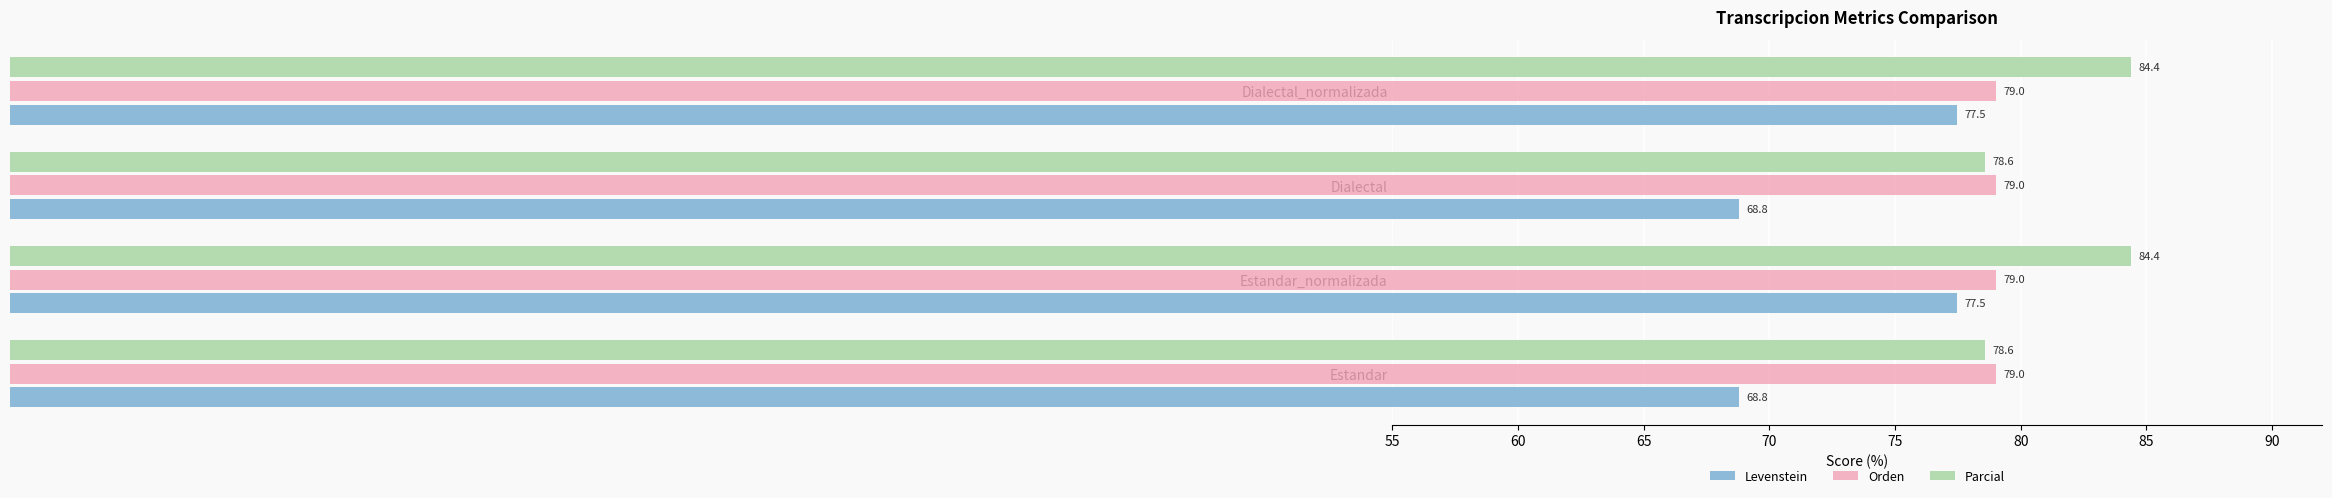

What is the maximum value for Levenstein?

77.5